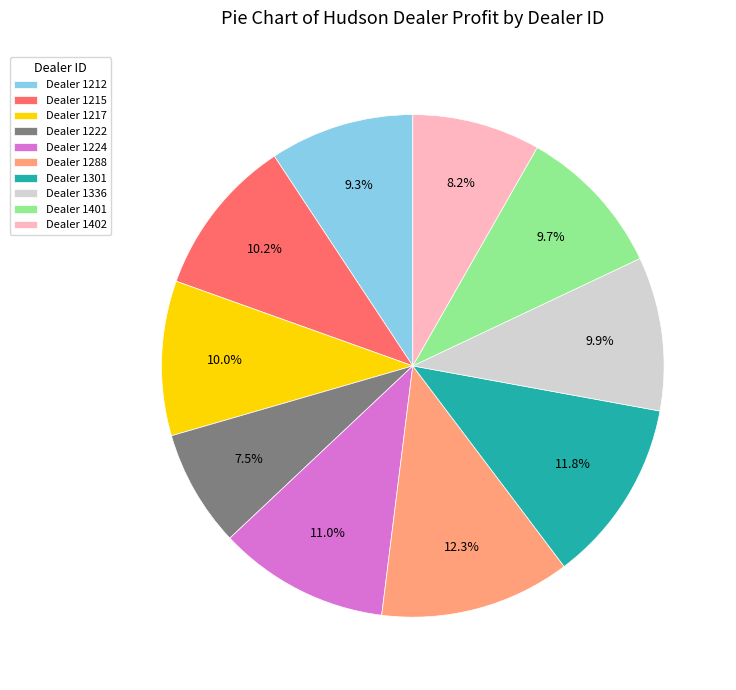

How many segments does this pie chart have?

10